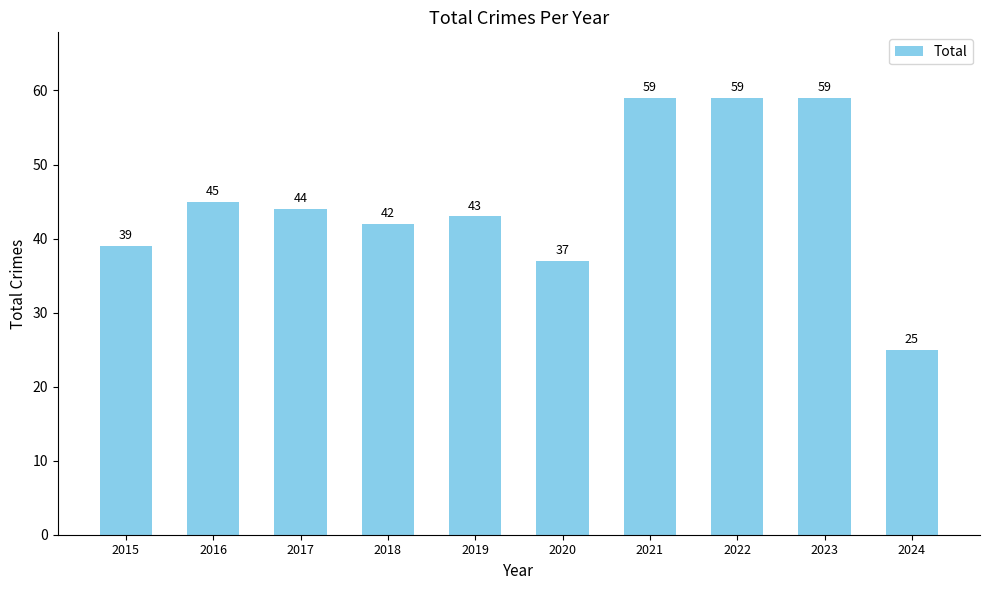

The value at 2018 is 17. True or false?

False